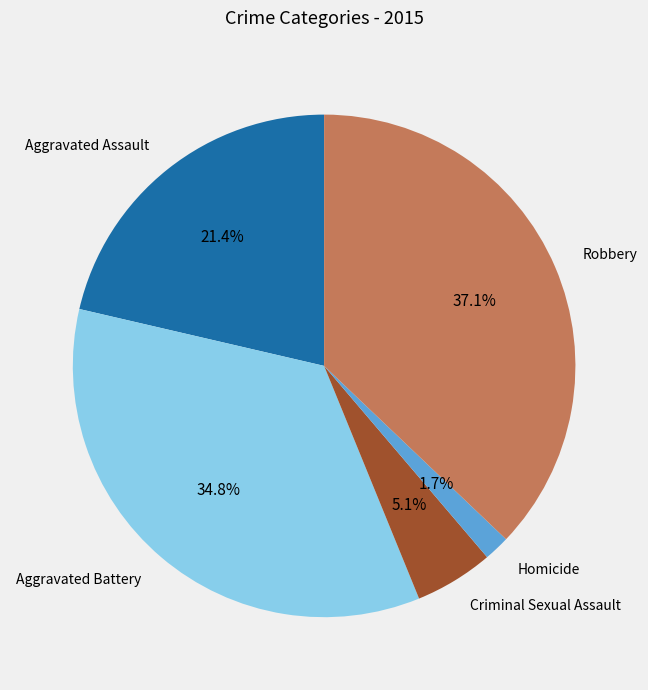

Do Criminal Sexual Assault and Robbery together represent more than half of the pie?

No